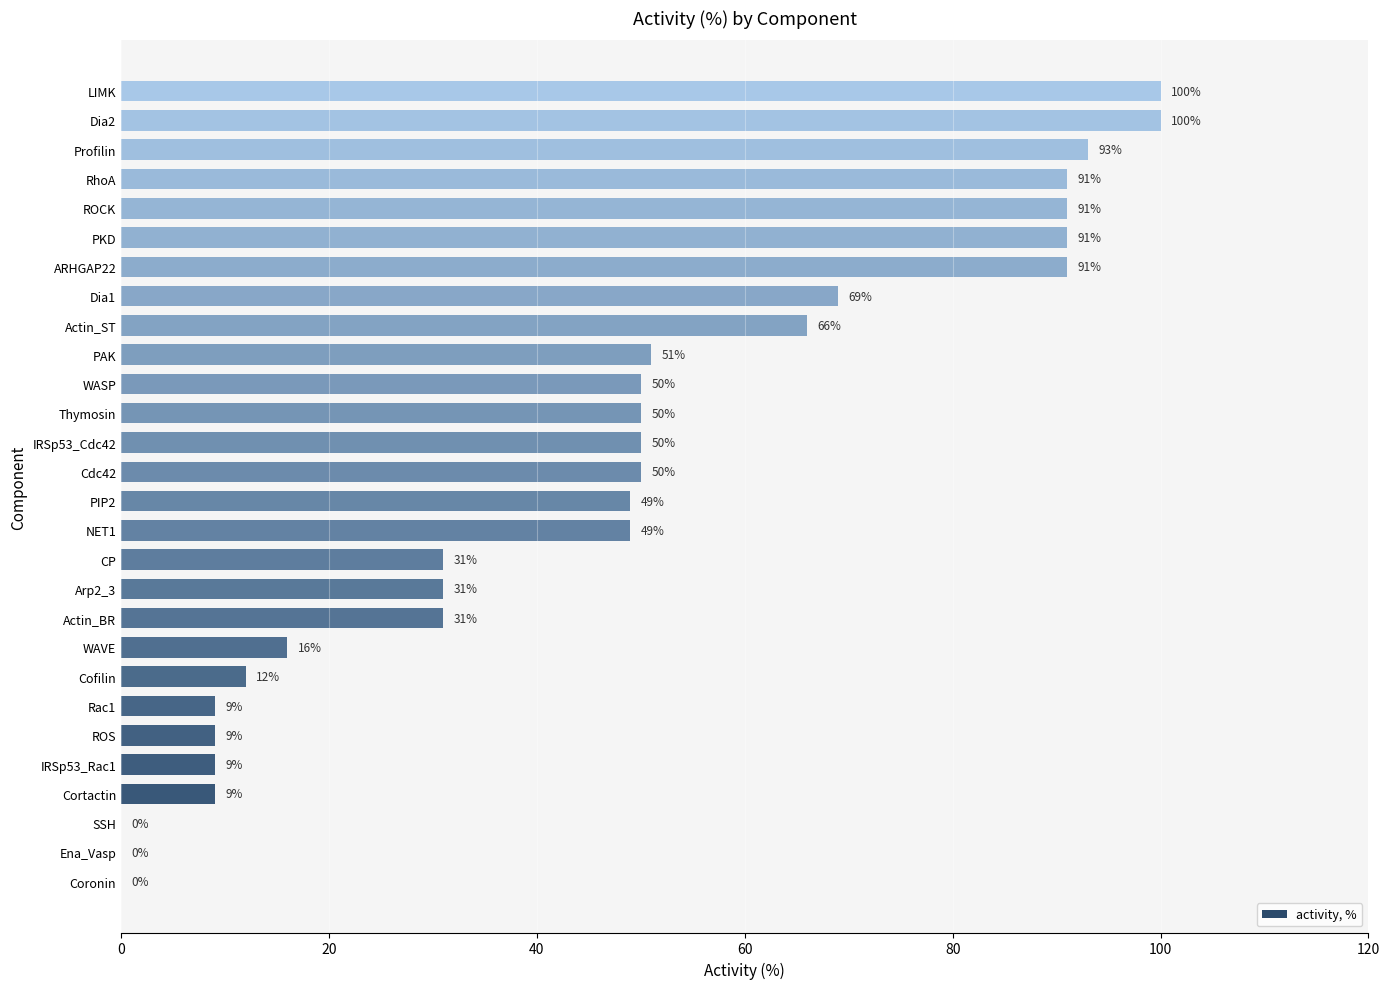

Read the value at Actin_BR, to the nearest 5.

30